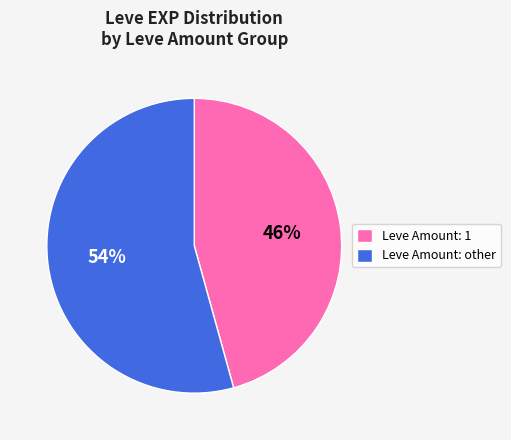

Which has a higher value, Leve Amount: 1 or Leve Amount: other?

Leve Amount: other